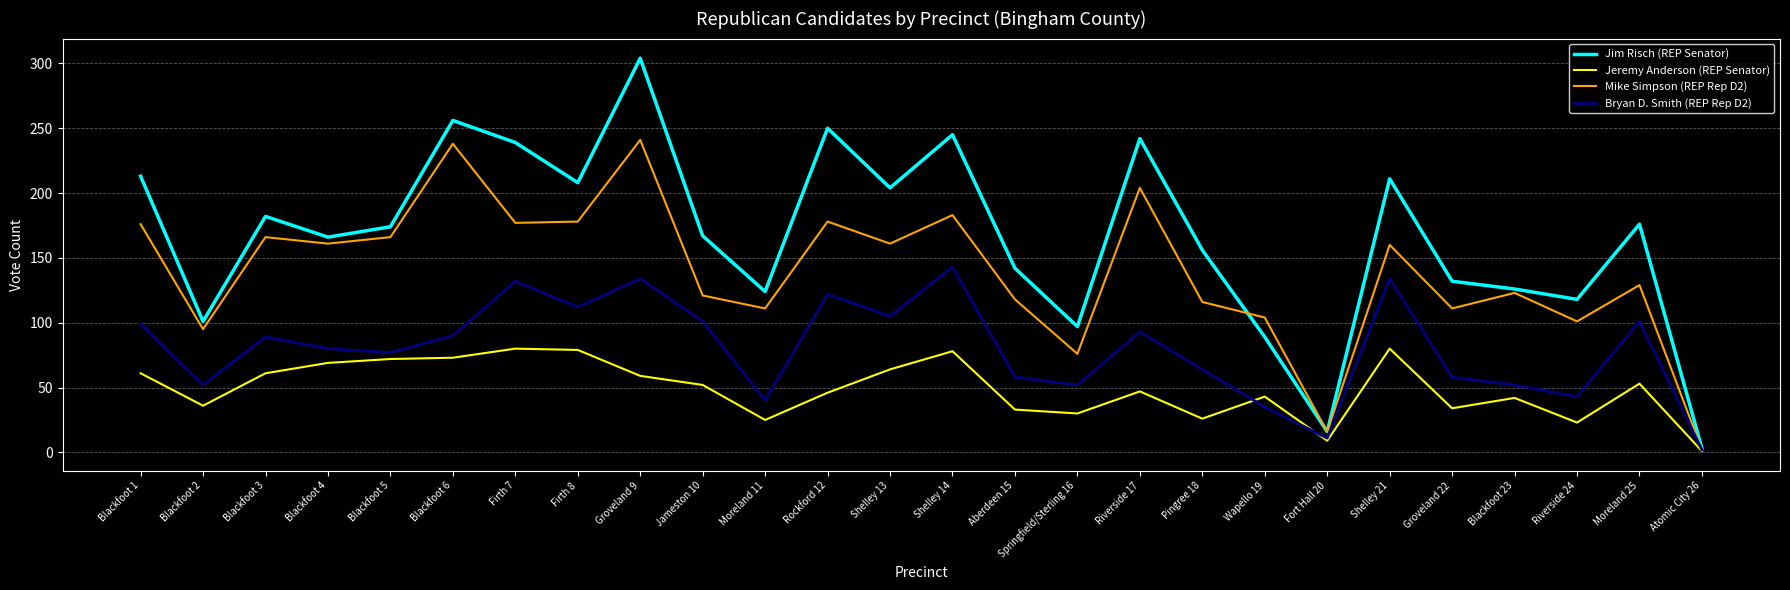

Which series has the widest spread of values?

Jim Risch (REP Senator)